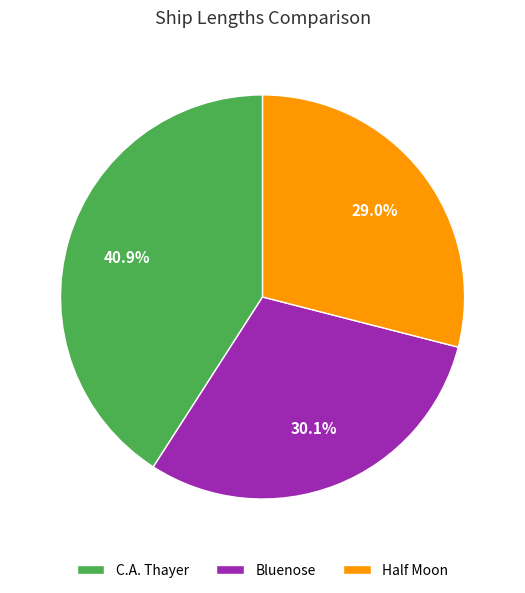

To the nearest percent, what is the average slice percentage?

33%